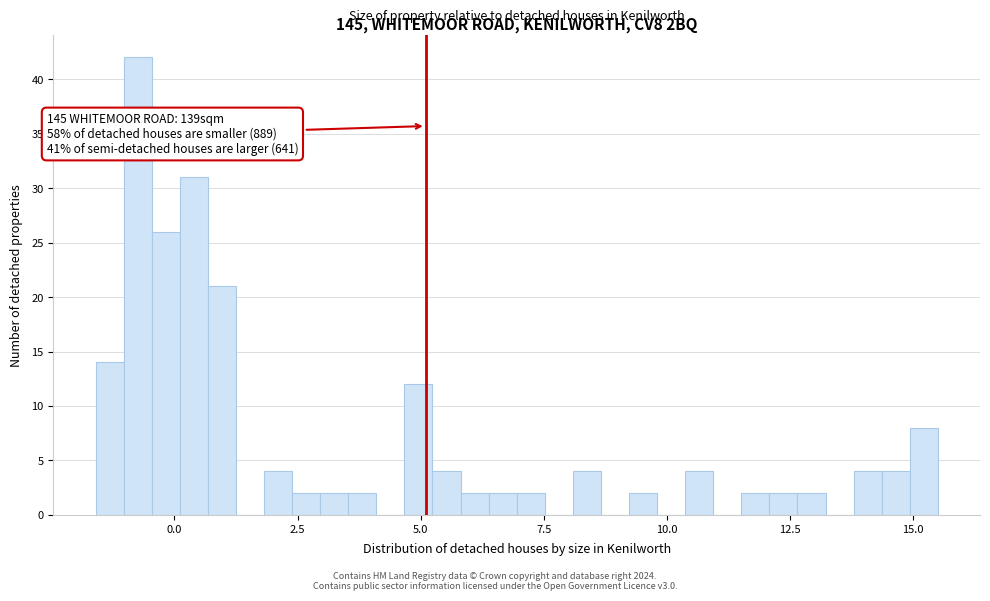

Around what value on the x-axis is the tallest bar? Give the approximate position of its centre, as read against the axis.

-0.5